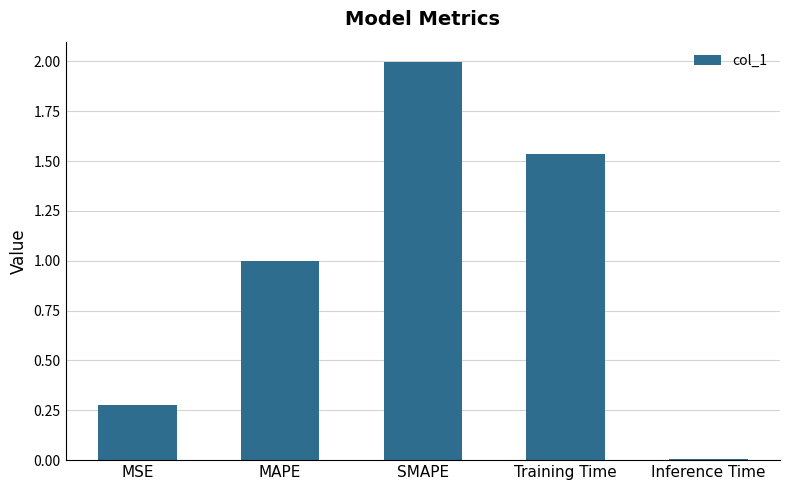

List the labels in order of value, largest first.

SMAPE, Training Time, MAPE, MSE, Inference Time